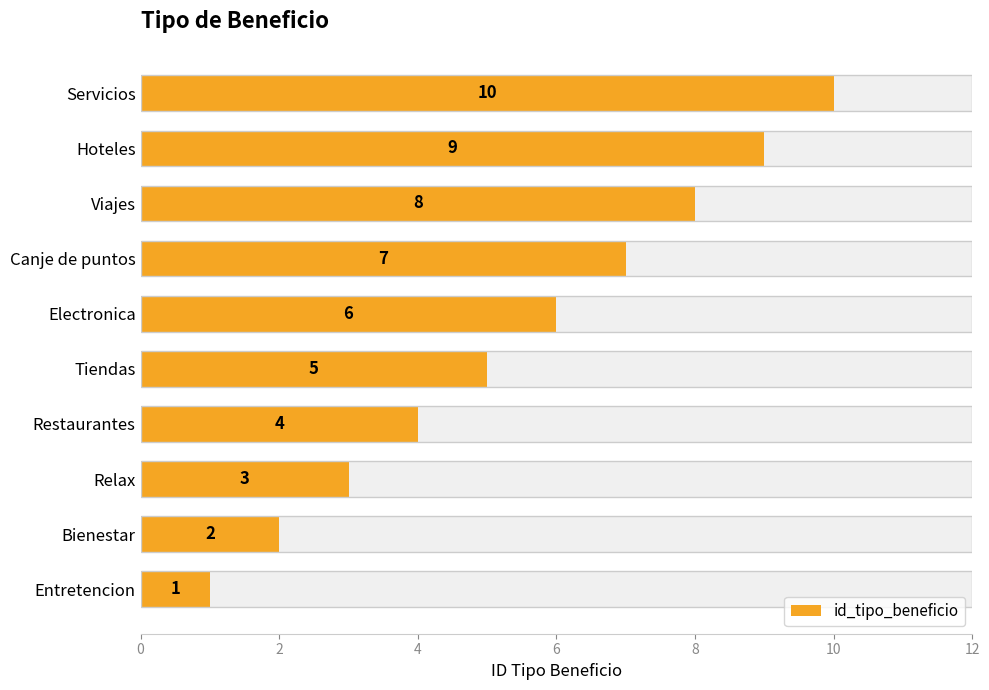

What is the value of the 4th bar from the left?

4